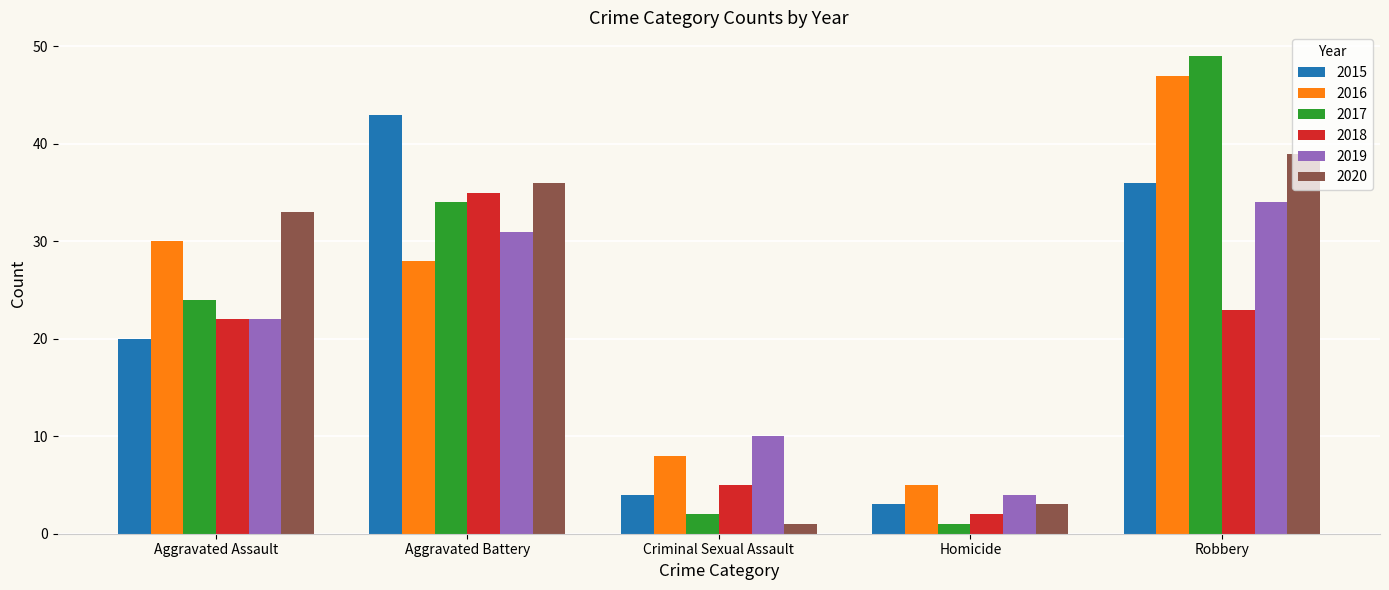

Which series has the largest total across all categories?

2016